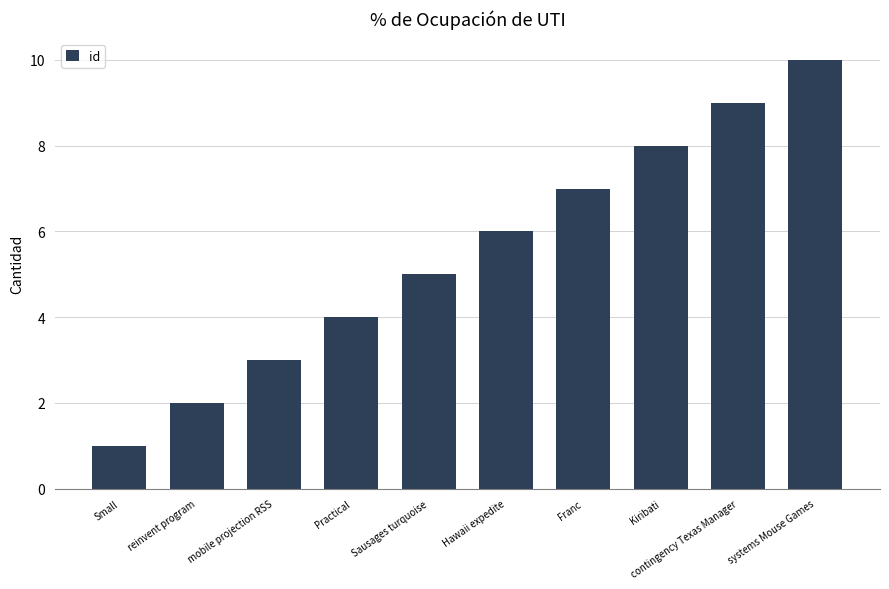

The chart shows a value of 16 at systems Mouse Games. True or false?

False